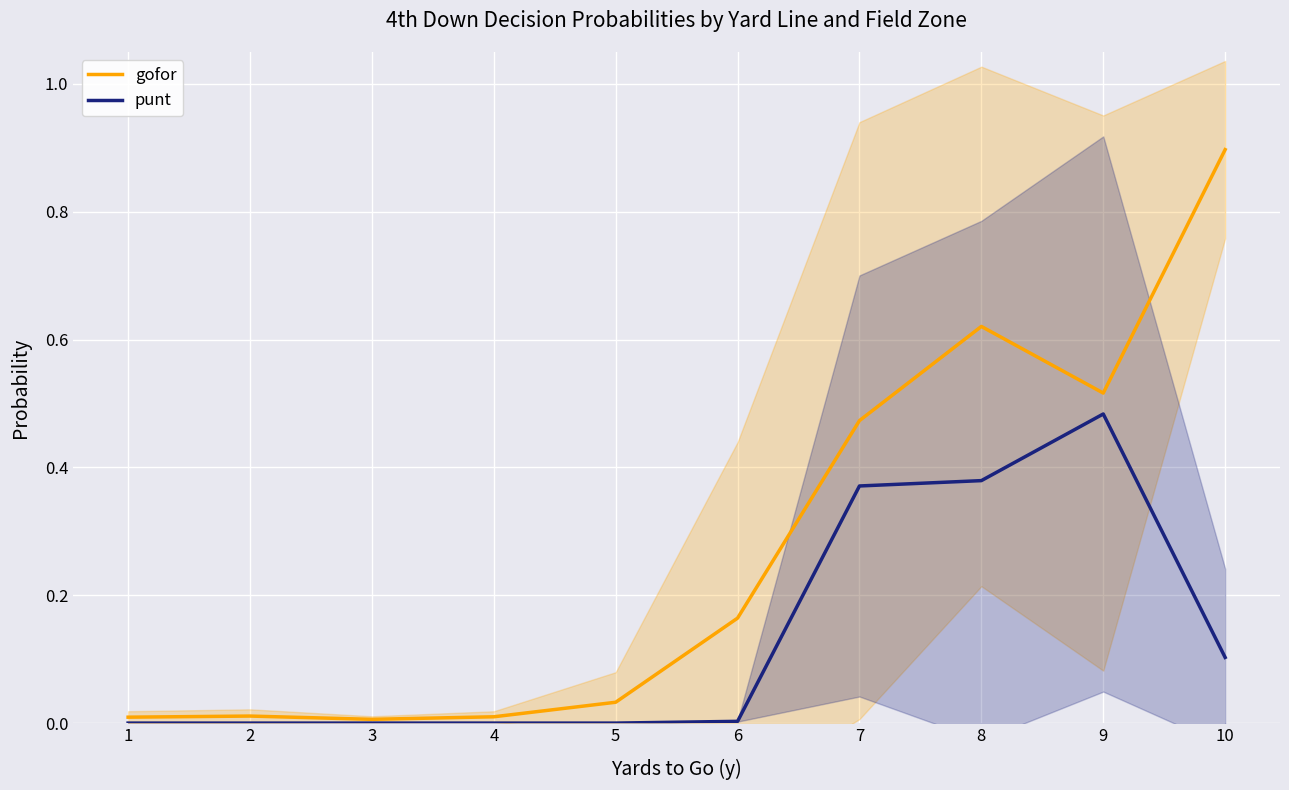

Reading right to left, list all the values displayed in this chart.

gofor: 0.9	0.5	0.6	0.5	0.2	0.0	0.0	0.0	0.0	0.0
punt: 0.1	0.5	0.4	0.4	0.0	0.0	0.0	0.0	0.0	0.0